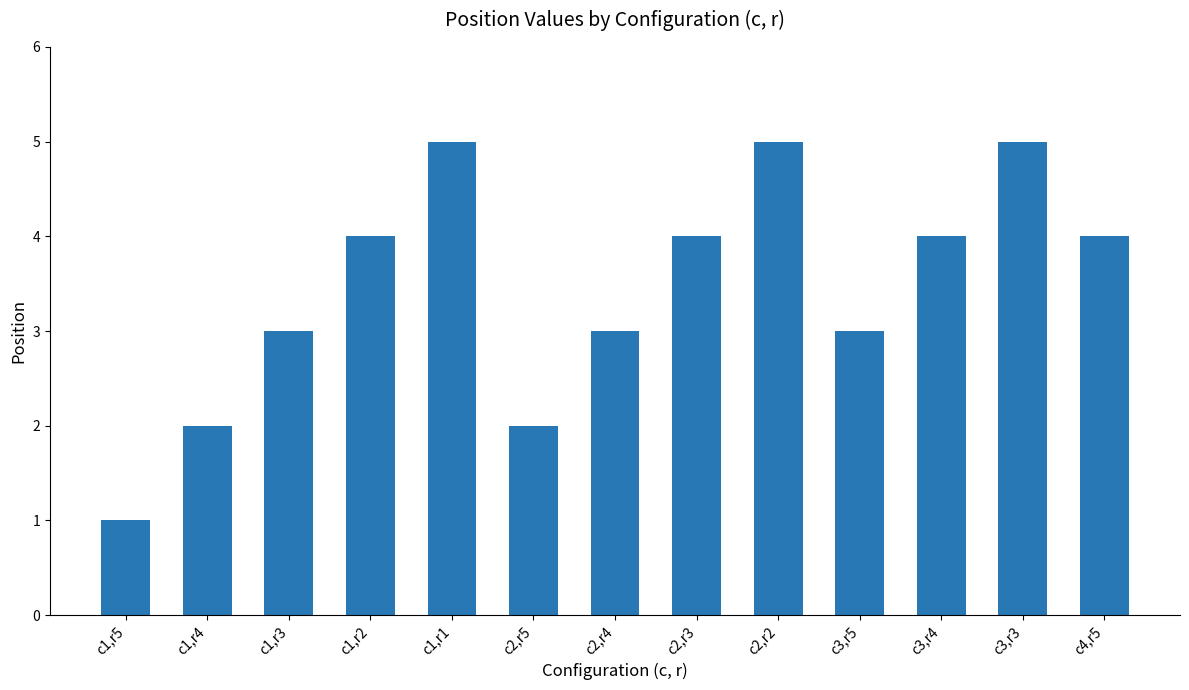

How many values are below 4?

6